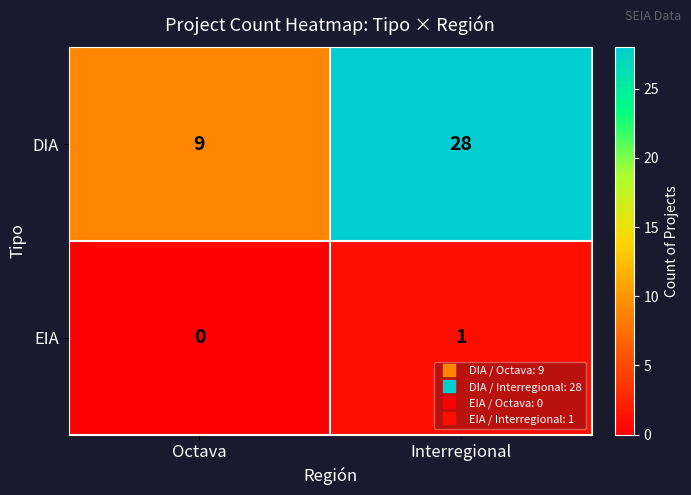

Rank the series by their average value, from lowest to highest.

EIA, DIA